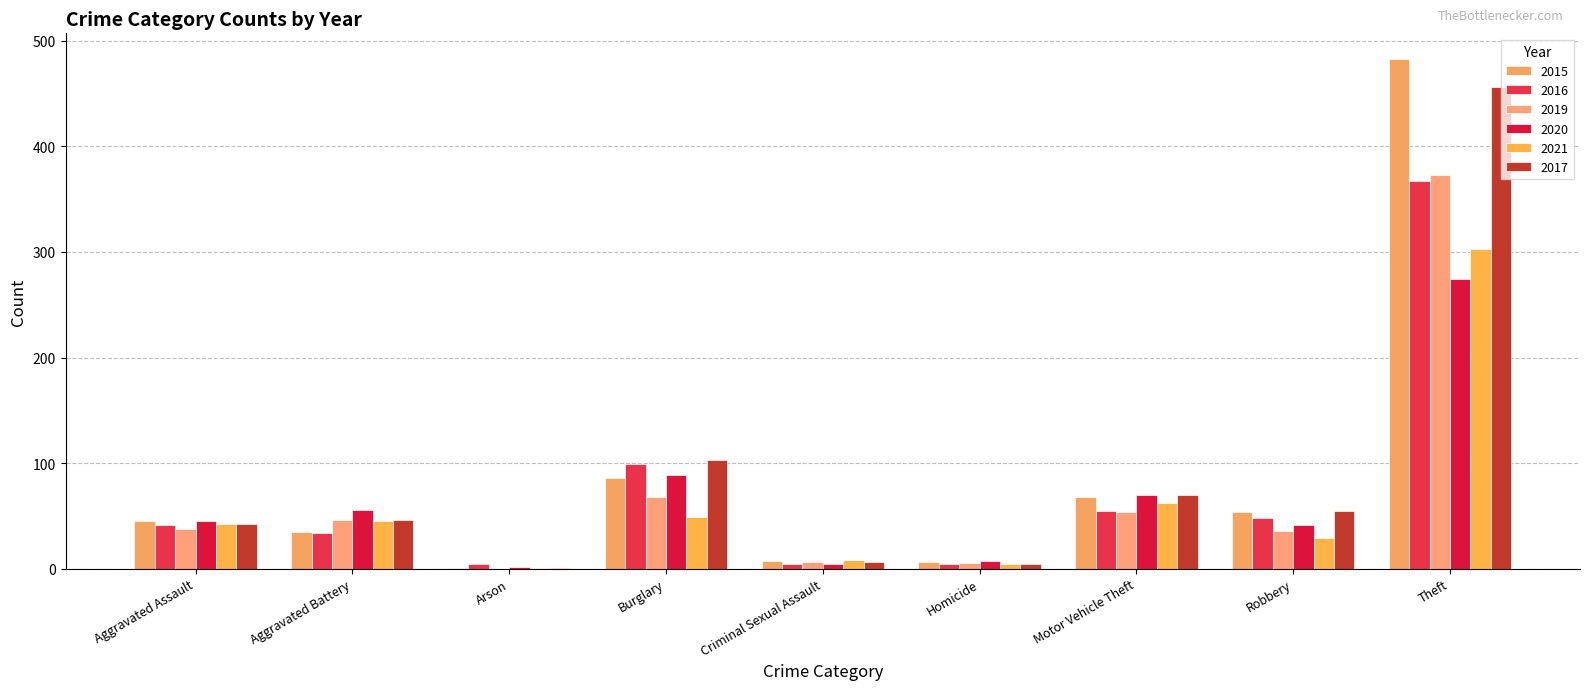

Which series changed the most between Burglary and Homicide?

2017